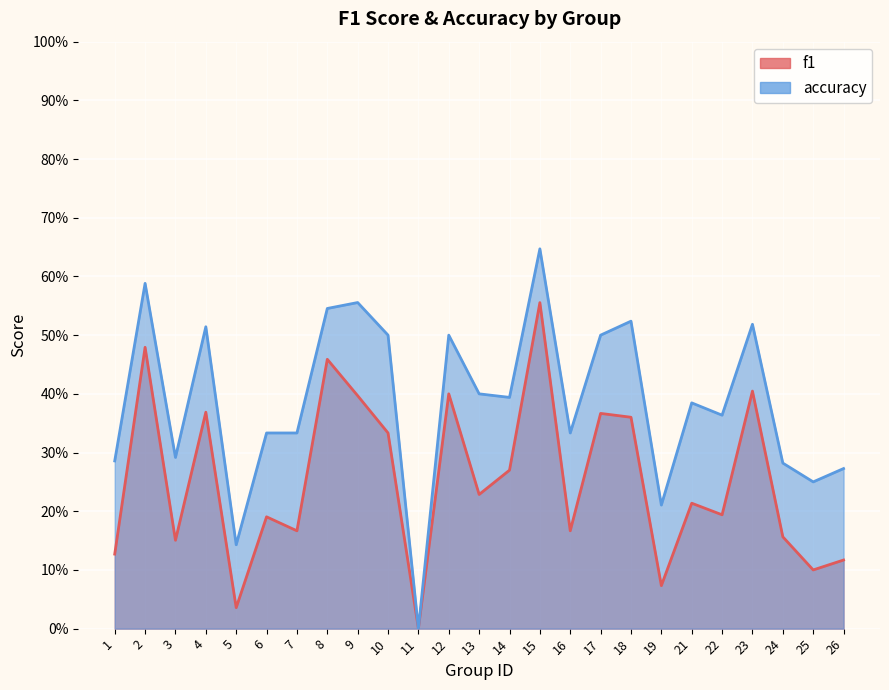

Which series has the largest total across all categories?

accuracy